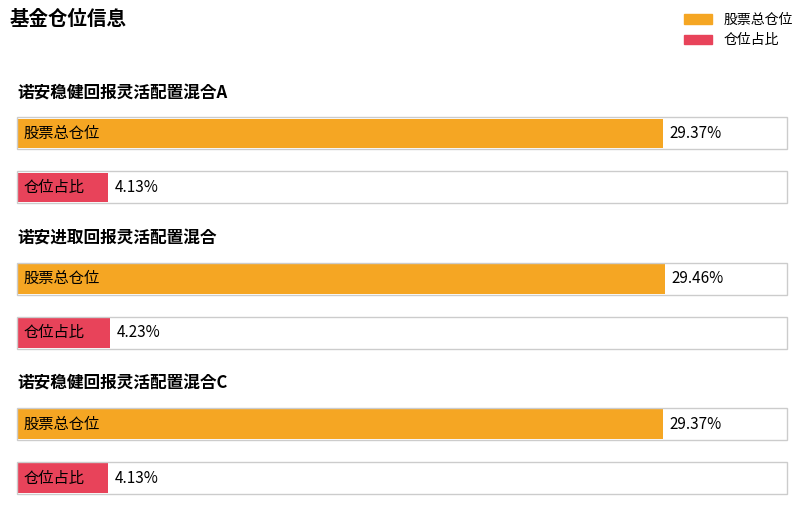

What is the approximate value of 股票总仓位 at 诺安进取回报灵活配置混合?

29.5